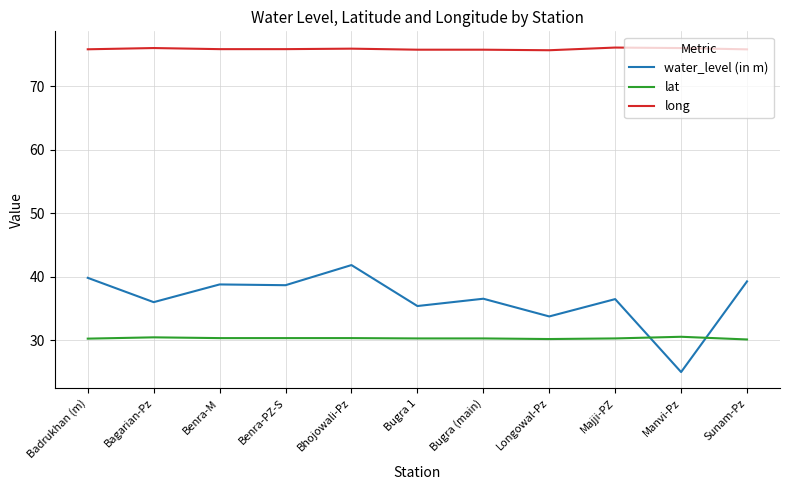

True or false: water_level (in m) has a value of 27.2 at Sunam-Pz.

False